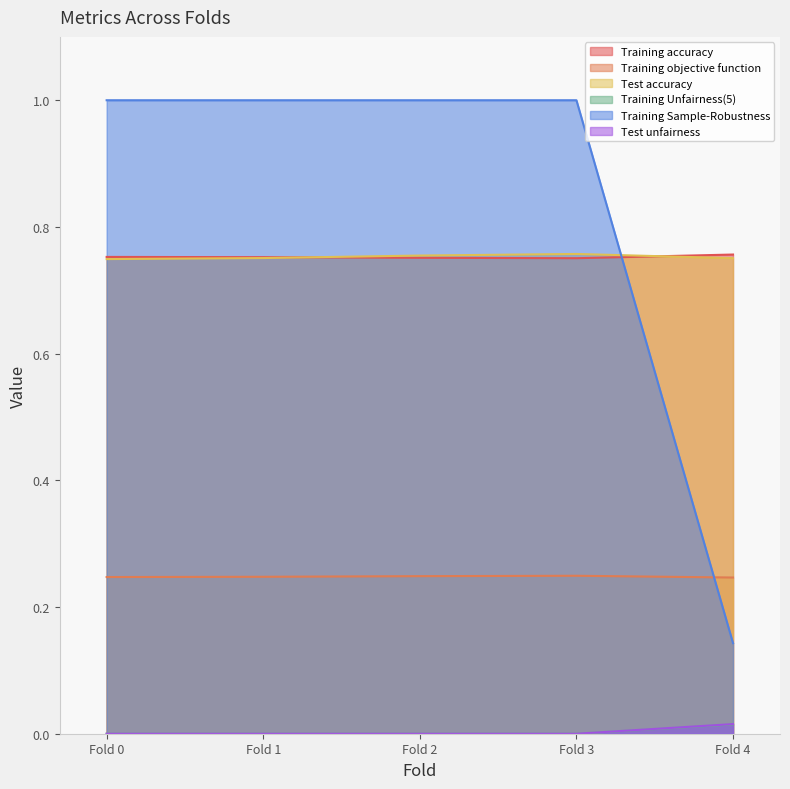

At which label does Training Unfairness(5) reach its peak?

Fold 4